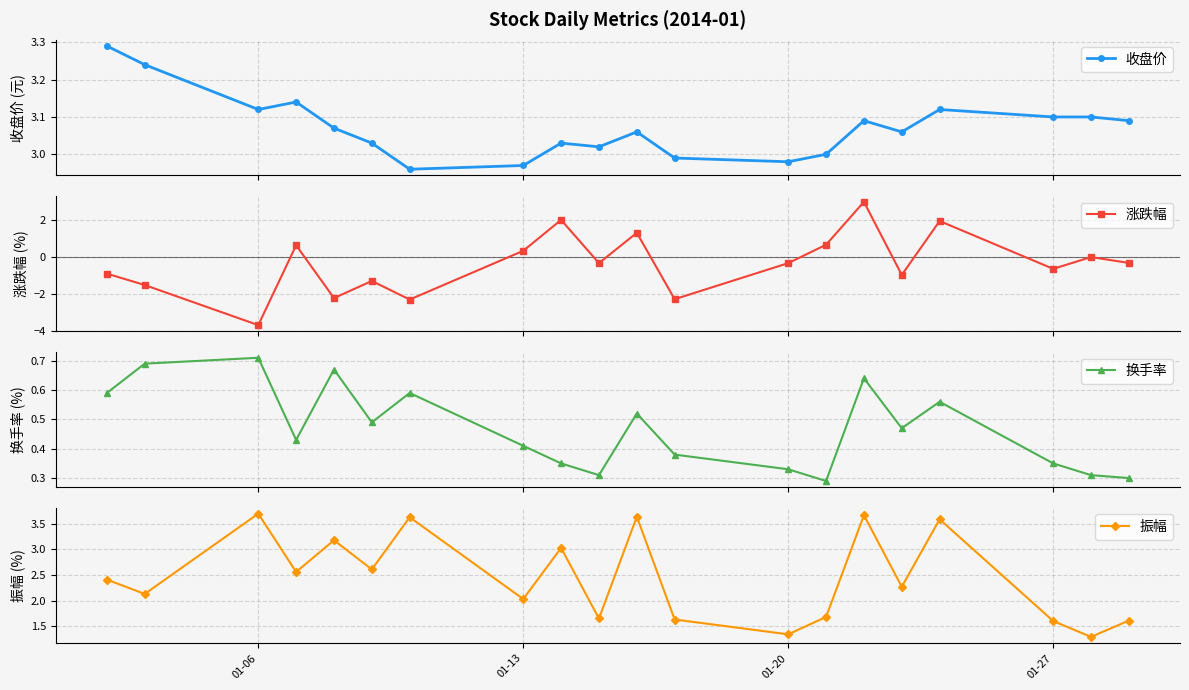

In 换手率, how many points are higher than both neighbors (excluding endpoints)?

6